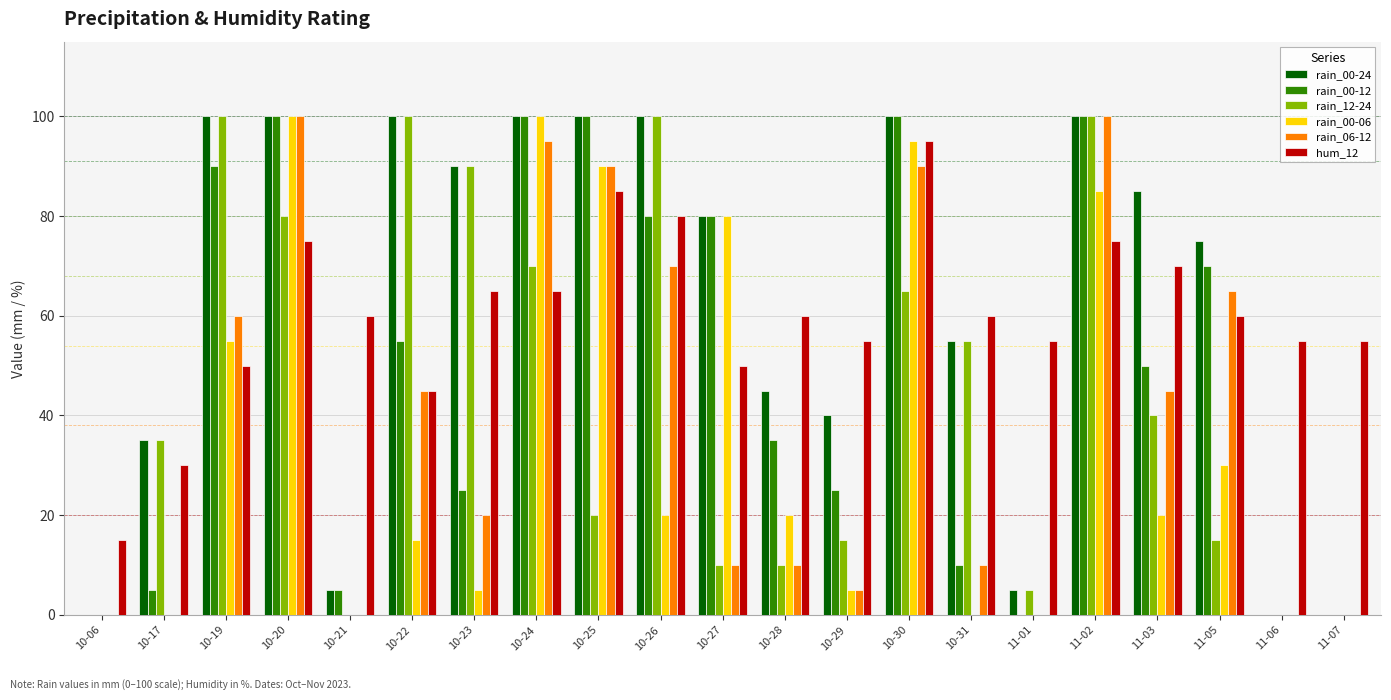

Reading right to left, list all the values displayed in this chart.

rain_00-24: 11-07=0	11-06=0	11-05=75	11-03=85	11-02=100	11-01=5	10-31=55	10-30=100	10-29=40	10-28=45	10-27=80	10-26=100	10-25=100	10-24=100	10-23=90	10-22=100	10-21=5	10-20=100	10-19=100	10-17=35	10-06=0
rain_00-12: 11-07=0	11-06=0	11-05=70	11-03=50	11-02=100	11-01=0	10-31=10	10-30=100	10-29=25	10-28=35	10-27=80	10-26=80	10-25=100	10-24=100	10-23=25	10-22=55	10-21=5	10-20=100	10-19=90	10-17=5	10-06=0
rain_12-24: 11-07=0	11-06=0	11-05=15	11-03=40	11-02=100	11-01=5	10-31=55	10-30=65	10-29=15	10-28=10	10-27=10	10-26=100	10-25=20	10-24=70	10-23=90	10-22=100	10-21=0	10-20=80	10-19=100	10-17=35	10-06=0
rain_00-06: 11-07=0	11-06=0	11-05=30	11-03=20	11-02=85	11-01=0	10-31=0	10-30=95	10-29=5	10-28=20	10-27=80	10-26=20	10-25=90	10-24=100	10-23=5	10-22=15	10-21=0	10-20=100	10-19=55	10-17=0	10-06=0
rain_06-12: 11-07=0	11-06=0	11-05=65	11-03=45	11-02=100	11-01=0	10-31=10	10-30=90	10-29=5	10-28=10	10-27=10	10-26=70	10-25=90	10-24=95	10-23=20	10-22=45	10-21=0	10-20=100	10-19=60	10-17=0	10-06=0
hum_12: 11-07=55	11-06=55	11-05=60	11-03=70	11-02=75	11-01=55	10-31=60	10-30=95	10-29=55	10-28=60	10-27=50	10-26=80	10-25=85	10-24=65	10-23=65	10-22=45	10-21=60	10-20=75	10-19=50	10-17=30	10-06=15